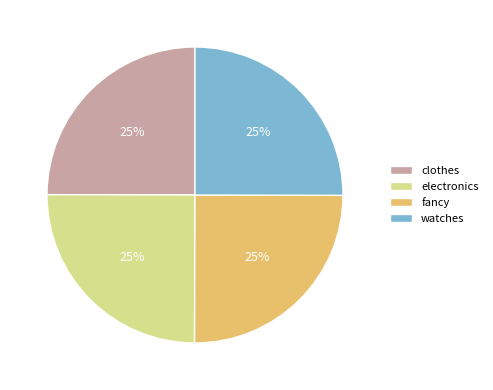

To the nearest percent, what portion does fancy represent?

25%